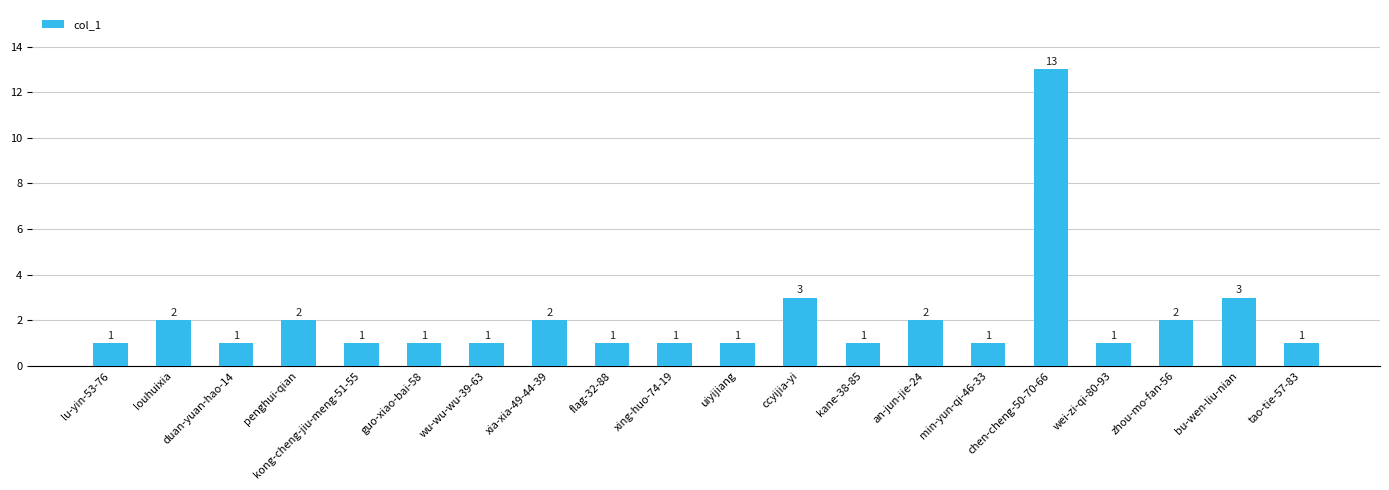

What is the maximum value shown in the chart?

13